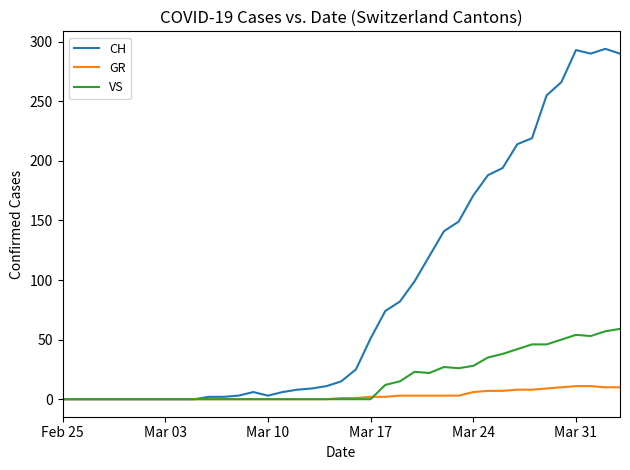

What is the maximum value shown in the chart?

294